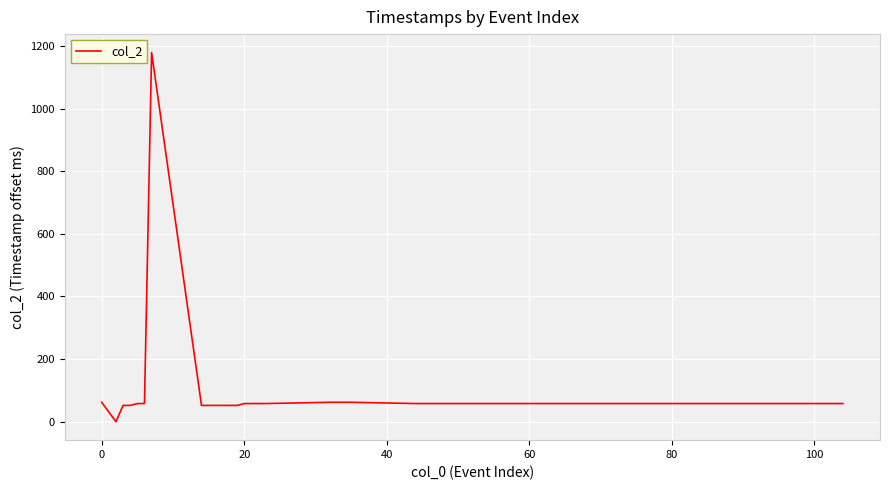

What is the difference between the maximum and minimum values?

1179